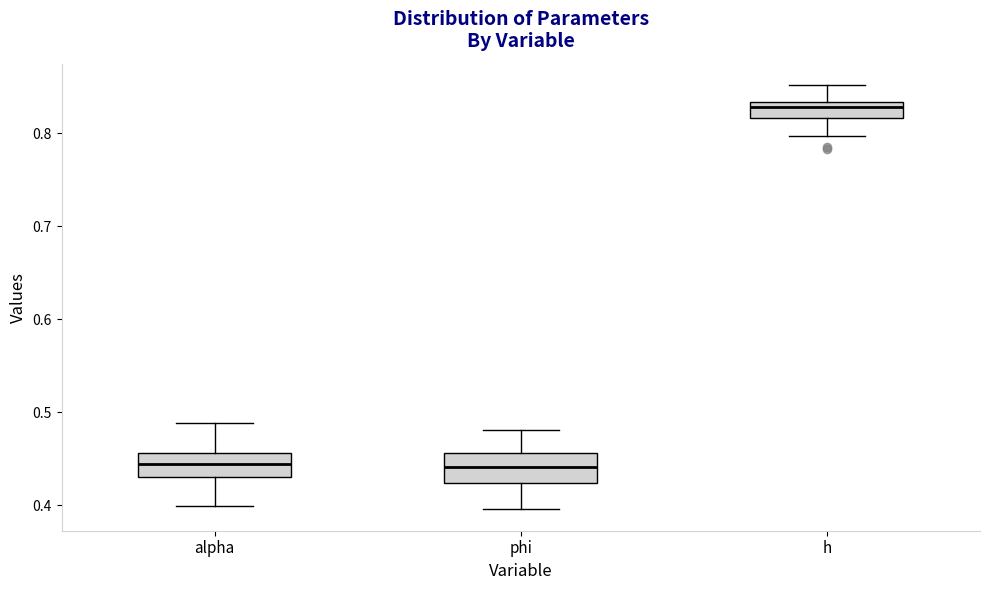

Reading left to right, transcribe this box plot: for each box, give where its median line is, the range the box spans, and where its two whiskers end, as read against the y-axis. The values are not printed on the chart, so give them approximately, as read against the axis.

alpha: median 0.44, box 0.43 to 0.46, whiskers 0.40 to 0.49
phi: median 0.44, box 0.42 to 0.46, whiskers 0.40 to 0.48
h: median 0.83 (just below the box's upper edge), box 0.82 to 0.83, whiskers 0.80 to 0.85